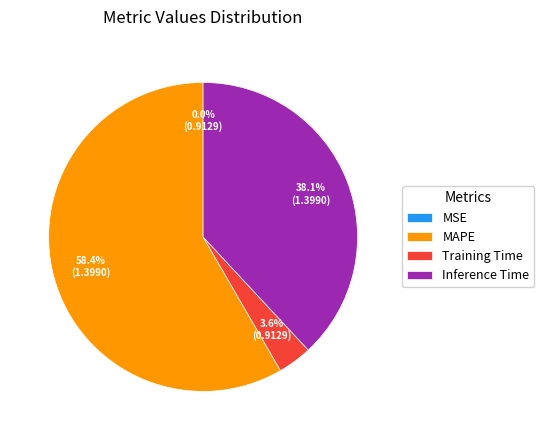

To the nearest percent, what is the difference between the largest and smallest slice percentages?

58%